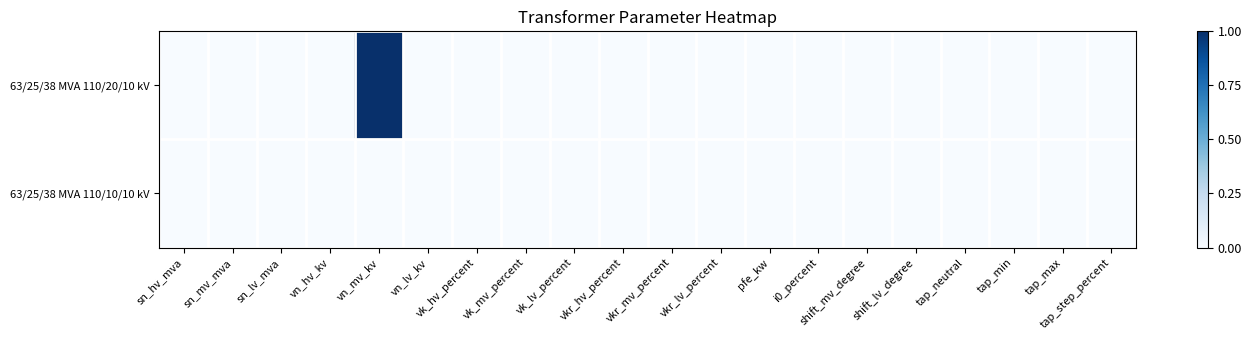

Which series has the widest spread of values?

63/25/38 MVA 110/20/10 kV